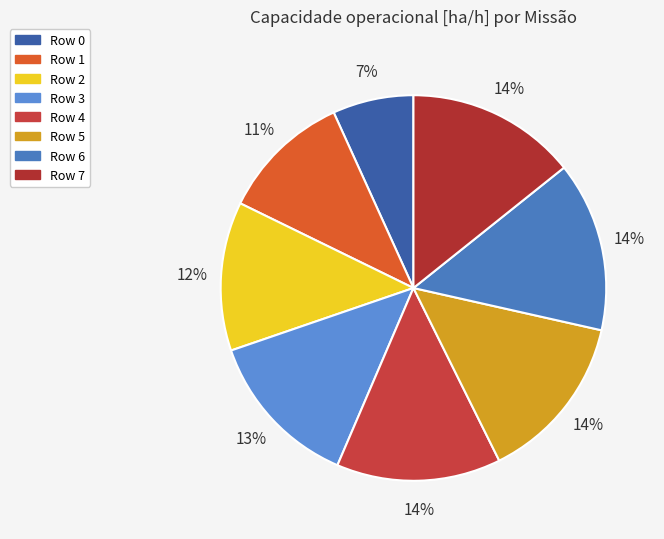

Is there a majority slice in this chart?

No